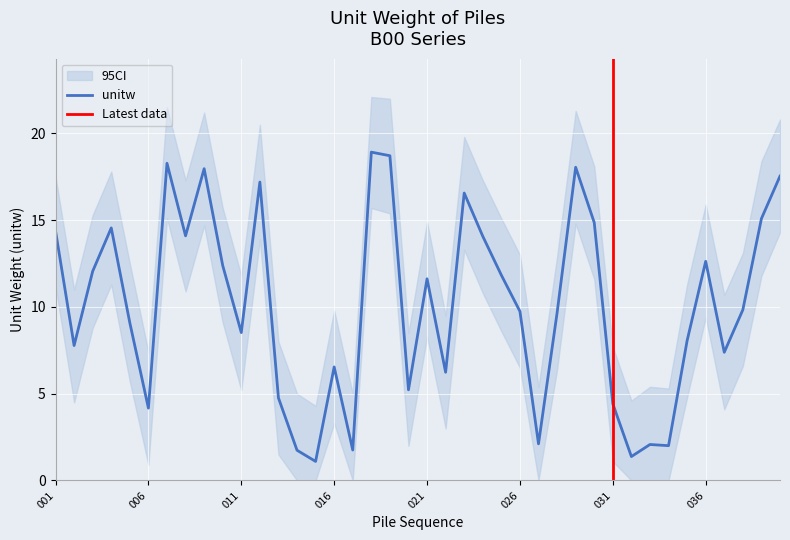

Which has a higher value, 017 or 031?

031